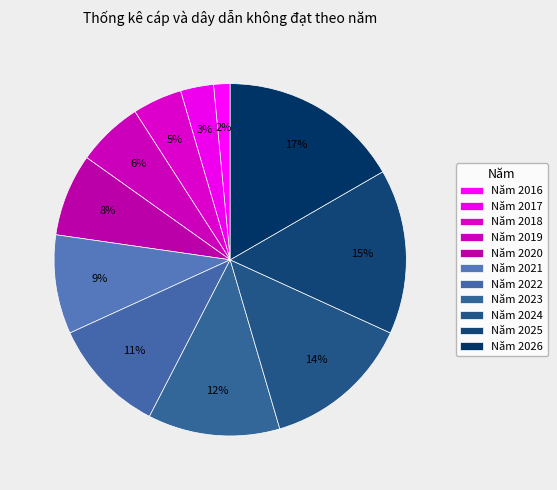

How many slices are in this pie chart?

11